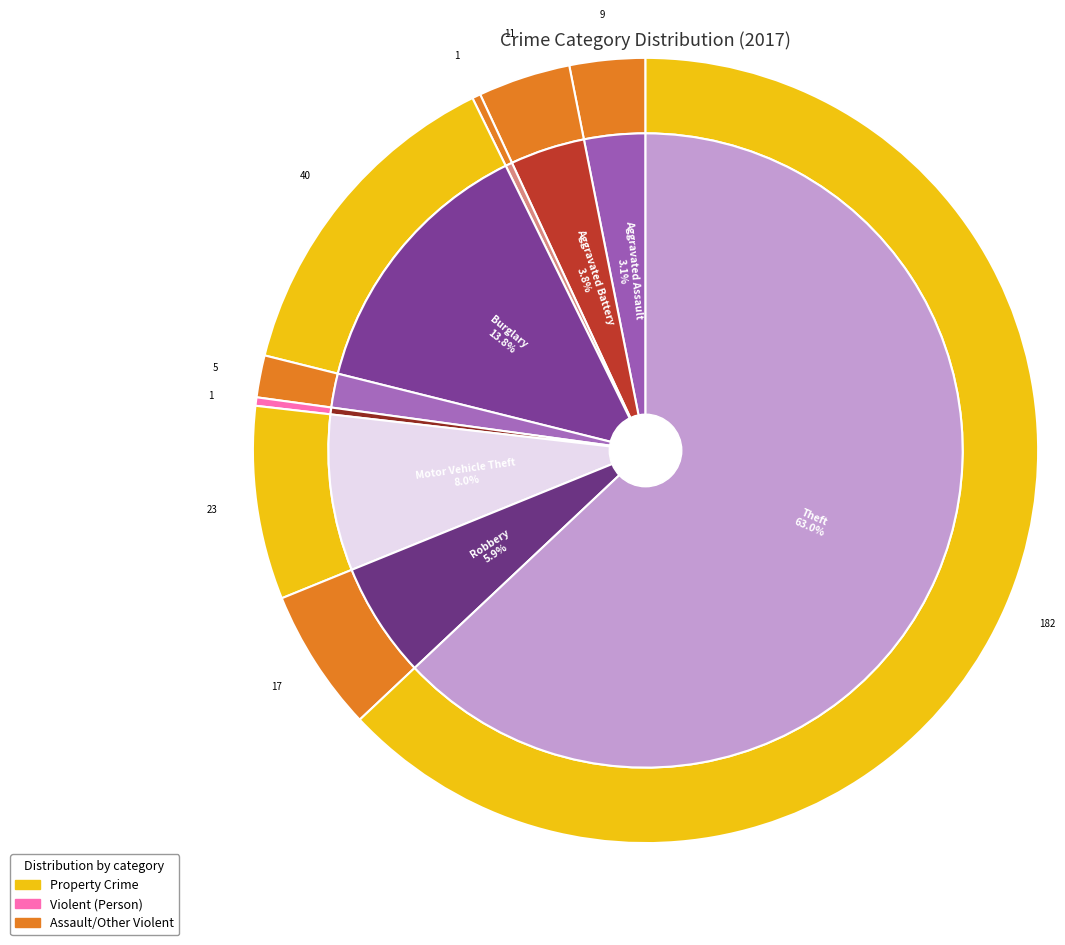

What portion of the pie excludes Aggravated Battery?

96.2%